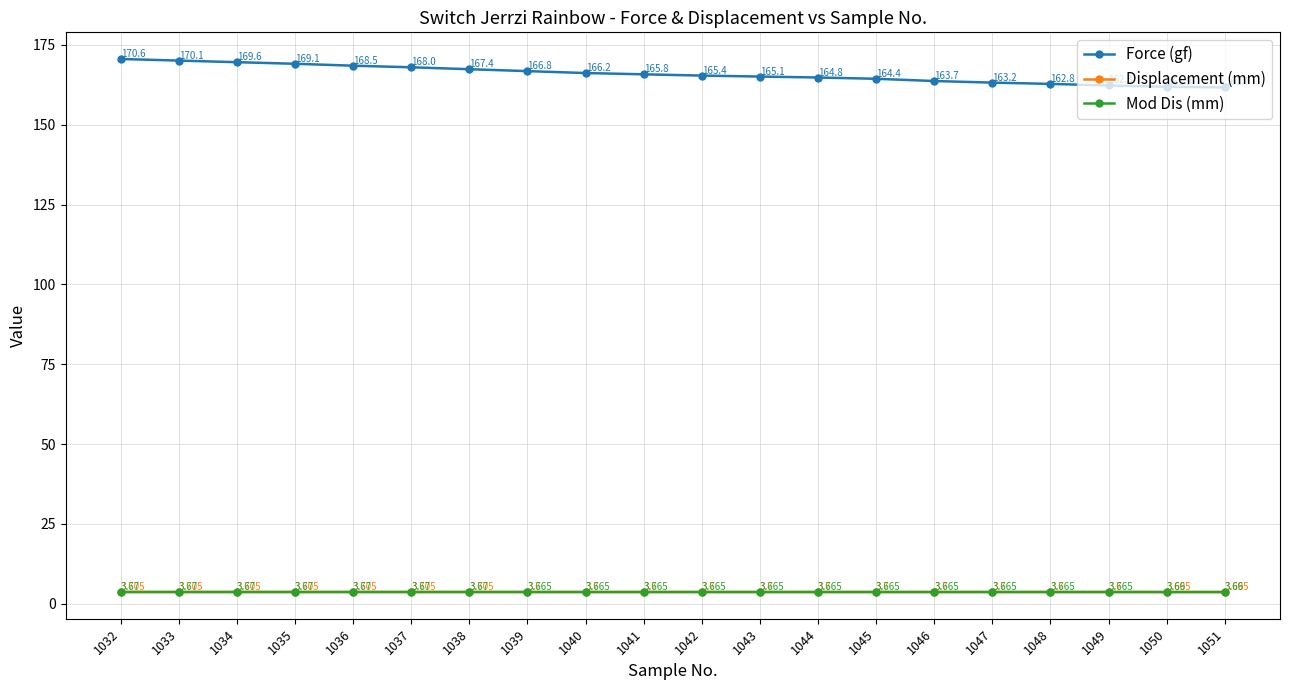

True or false: Force (gf) and Mod Dis (mm) cross at least once.

False